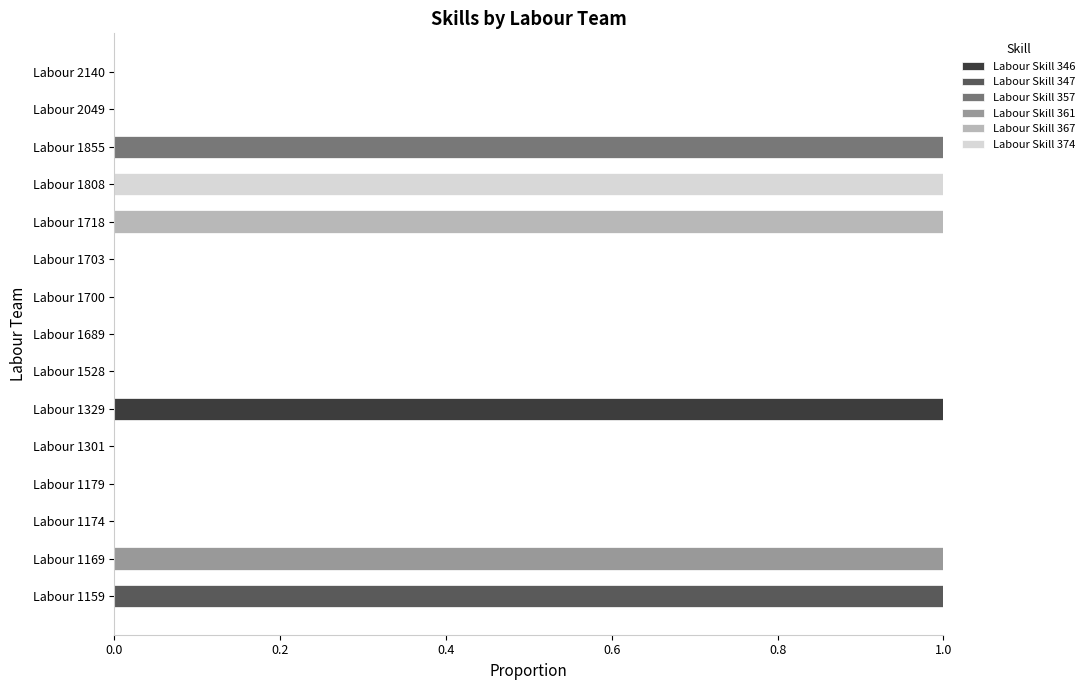

What are all the series names shown in the legend?

Labour Skill 346, Labour Skill 347, Labour Skill 357, Labour Skill 361, Labour Skill 367, Labour Skill 374